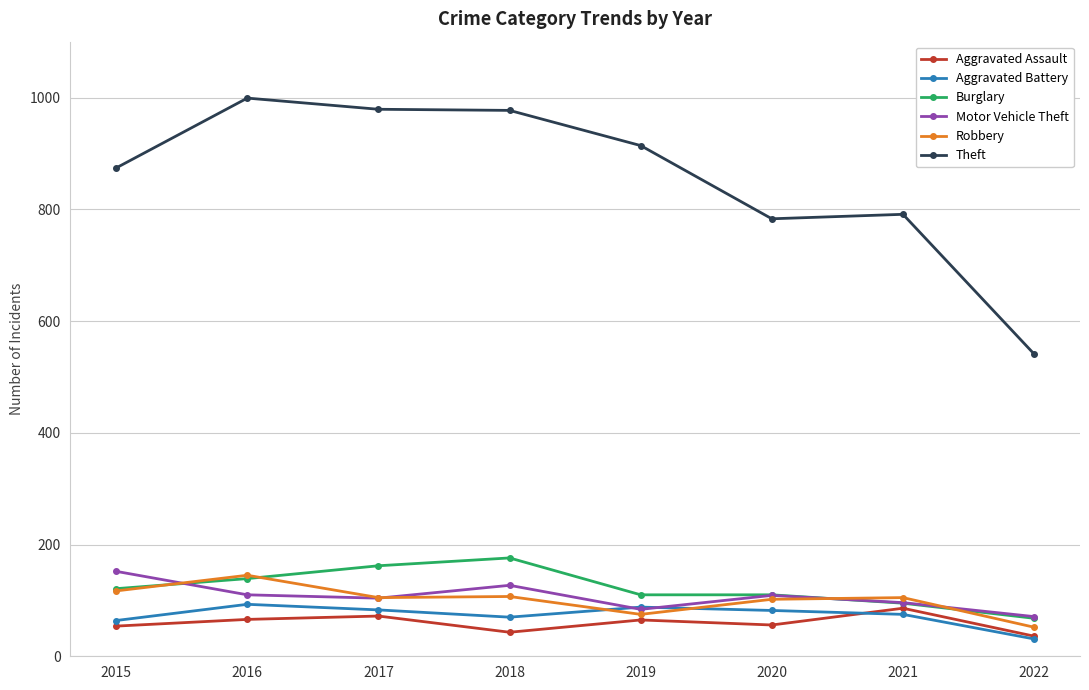

What is the maximum value for Robbery?

145